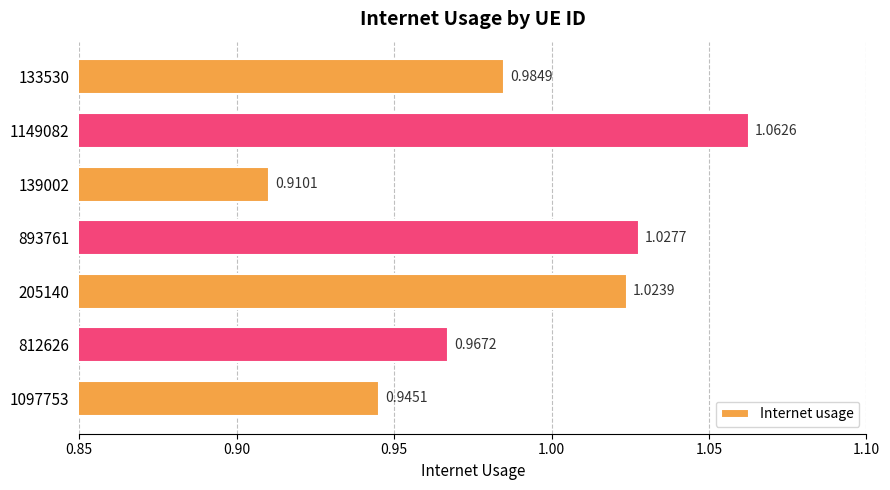

Which category has the highest value across all series?

1149082